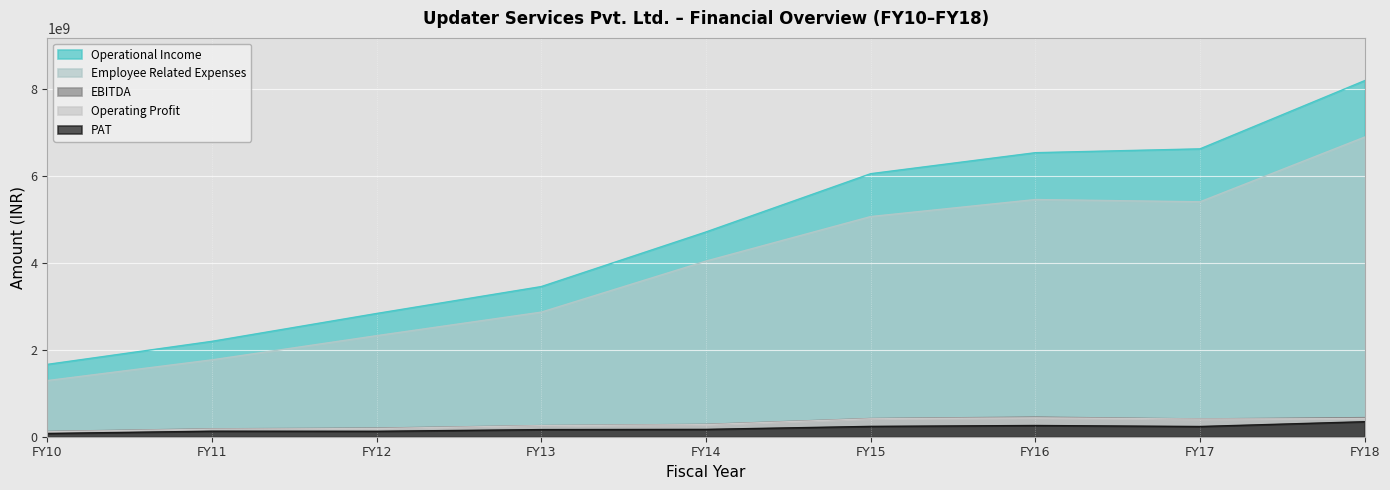

At which label does EBITDA reach its minimum?

FY10